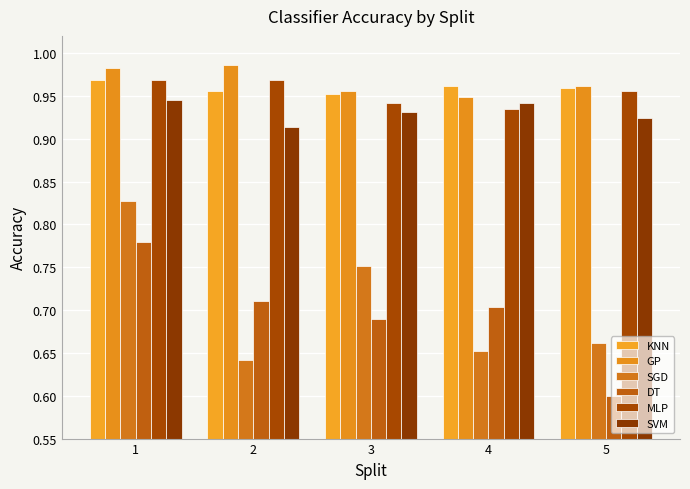

How many series are shown in this chart?

6